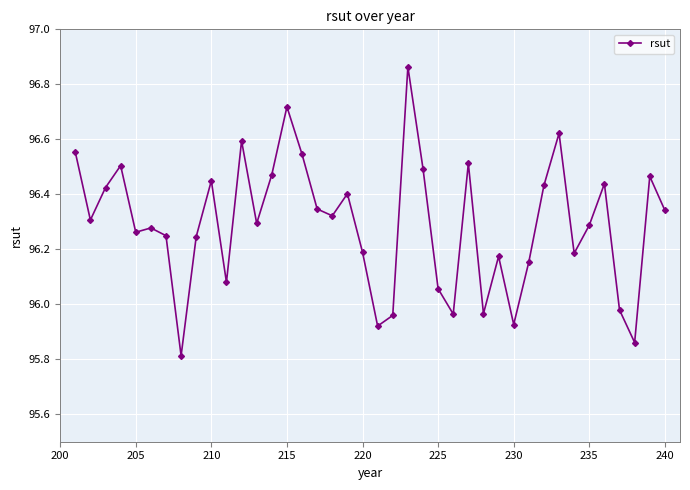

What is the minimum value shown in the chart?

95.8